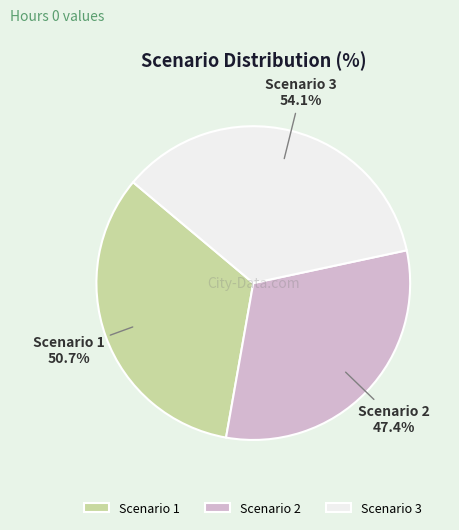

What is the total percentage of Scenario 2 and Scenario 1?

64.5%